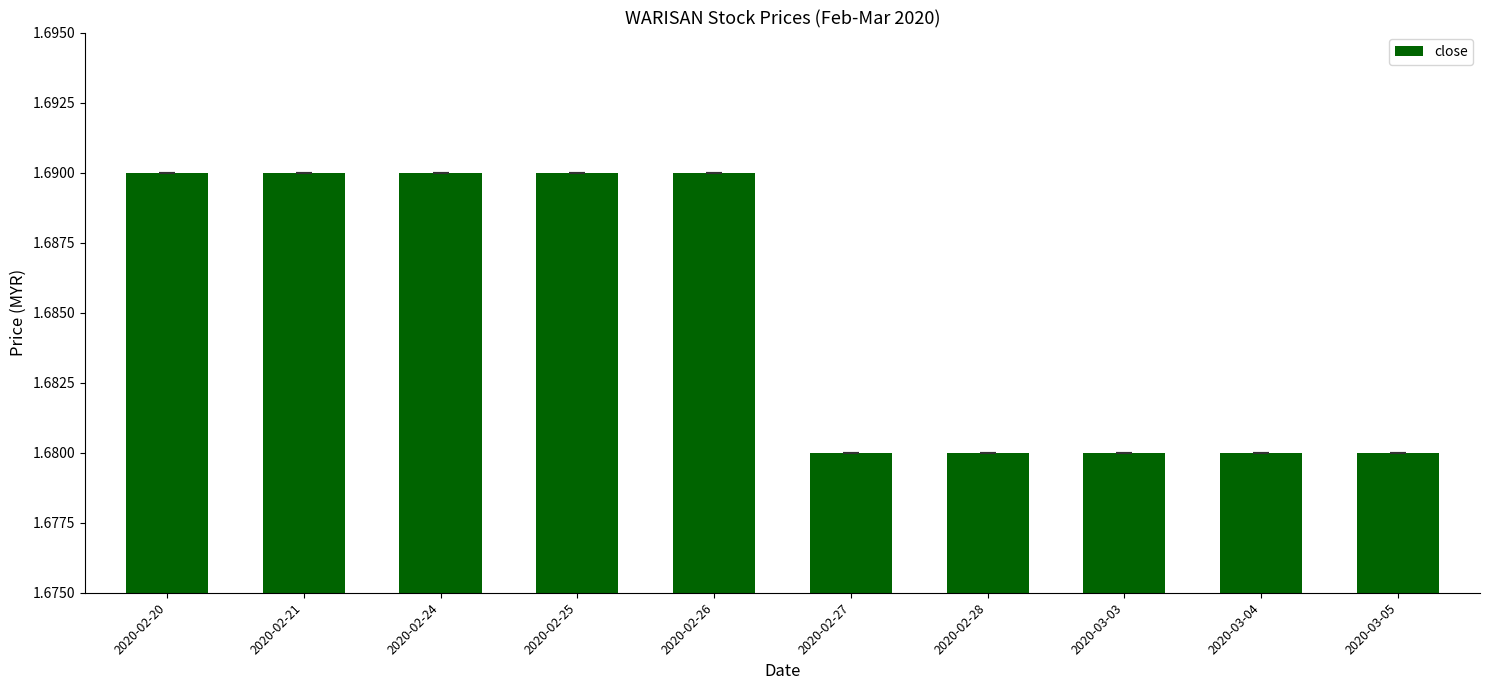

What is the label of the 4th bar from the left?

2020-02-25